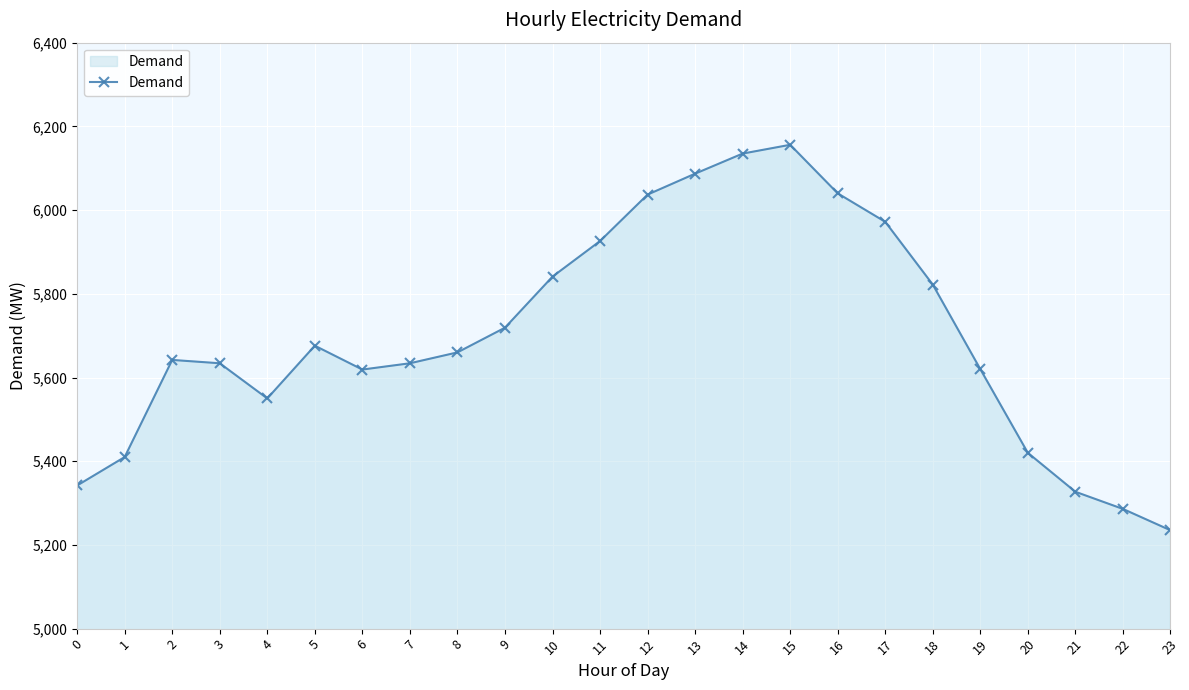

What is the average value?

5700